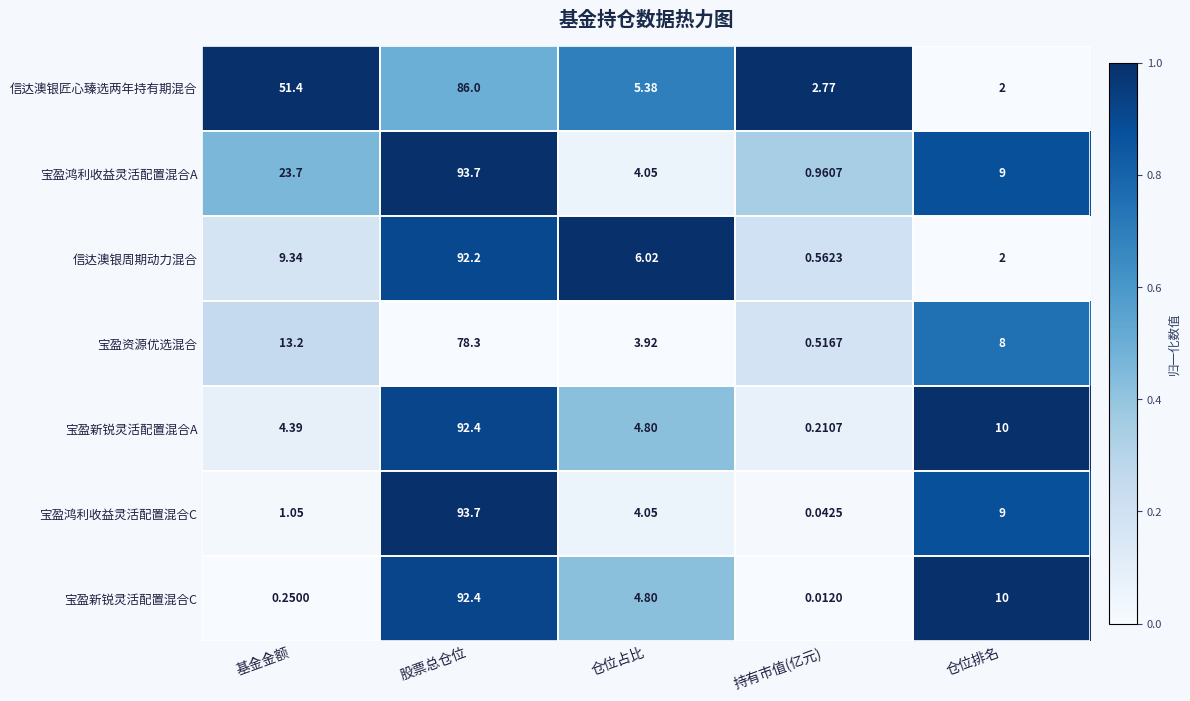

List the labels in order of 宝盈资源优选混合 value, largest first.

股票总仓位, 基金金额, 仓位排名, 仓位占比, 持有市值(亿元)